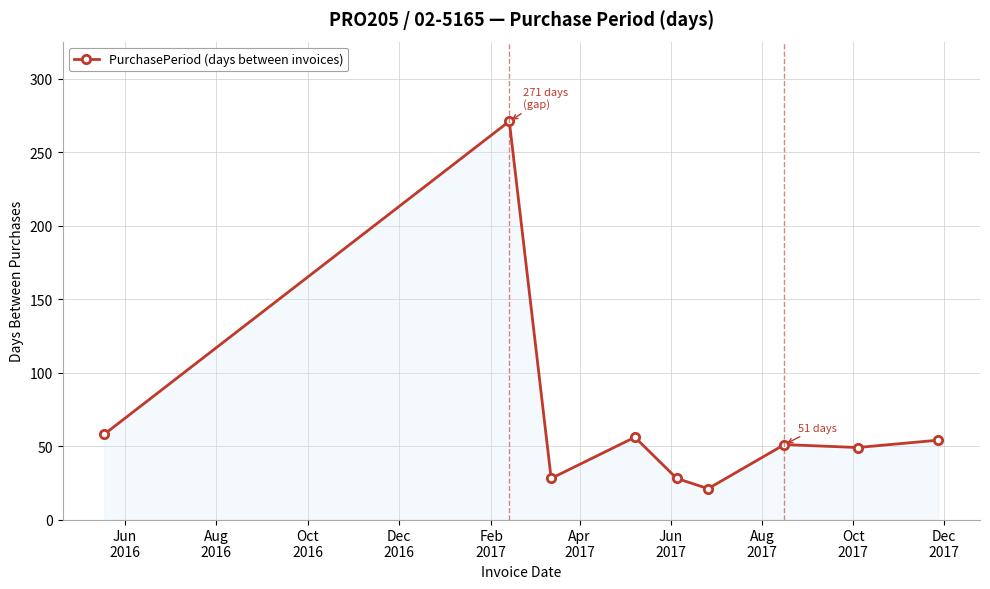

True or false: the data has more than 1 interior local peaks.

True